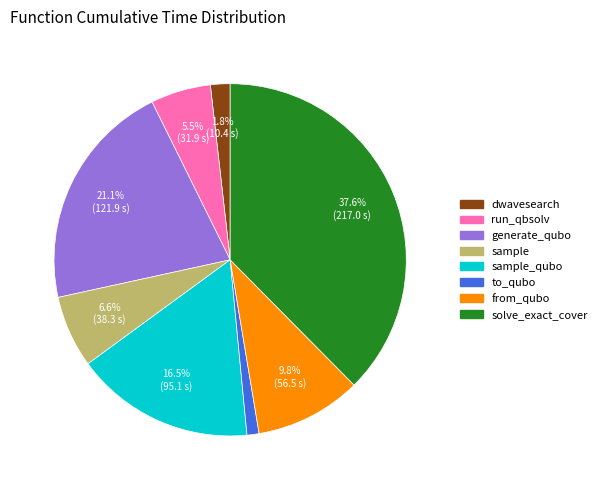

Is there a majority slice in this chart?

No